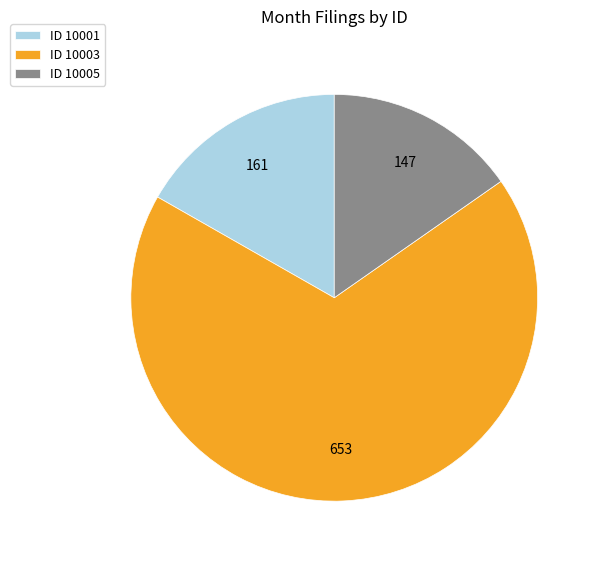

Between ID 10005 and ID 10001, which is larger?

ID 10001